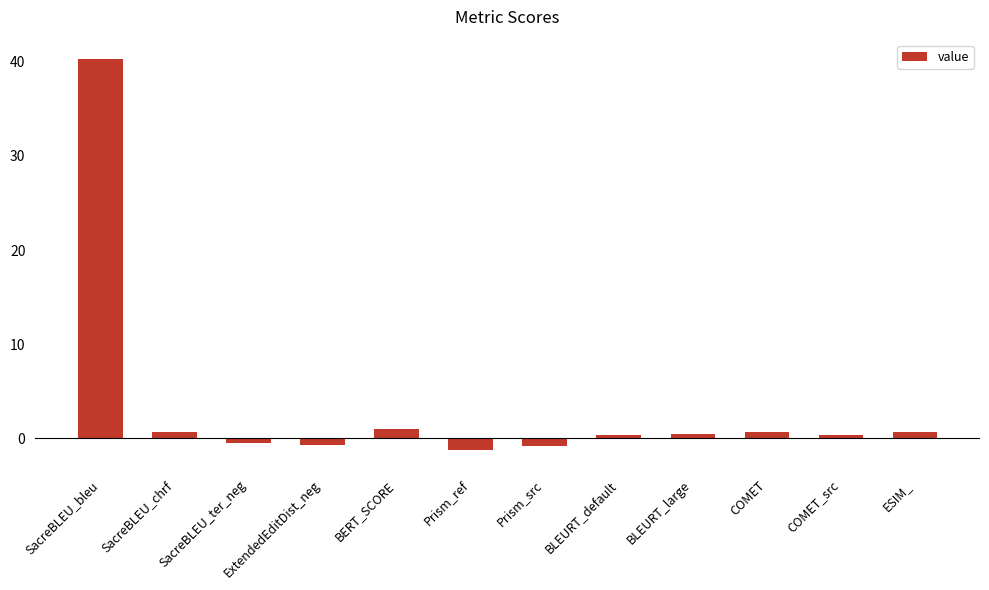

What is the average value?

3.4